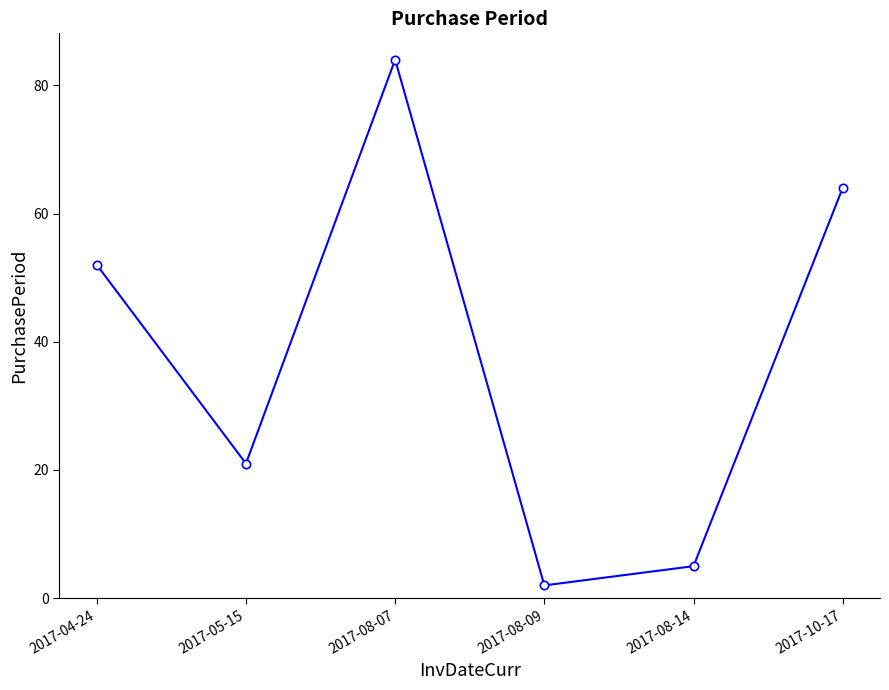

How many interior local valleys (lower than both neighbors) does the data have?

2